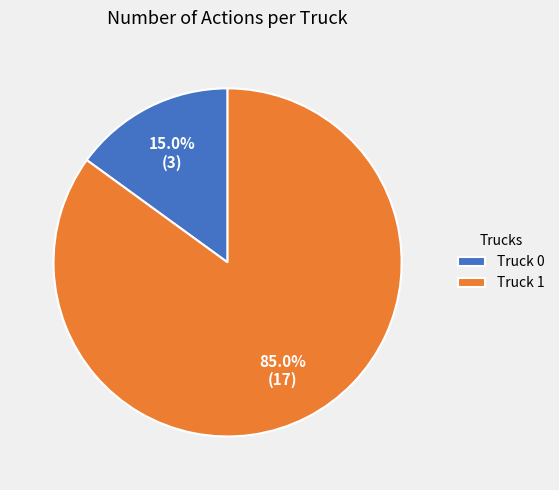

How many slices are in this pie chart?

2